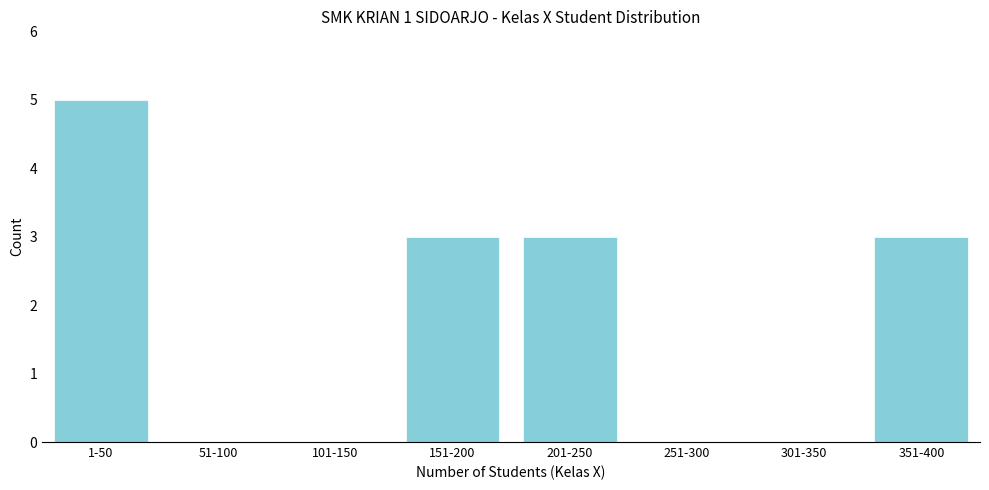

Reading left to right, what are all the values shown in this chart?

1-50=5	51-100=0	101-150=0	151-200=3	201-250=3	251-300=0	301-350=0	351-400=3